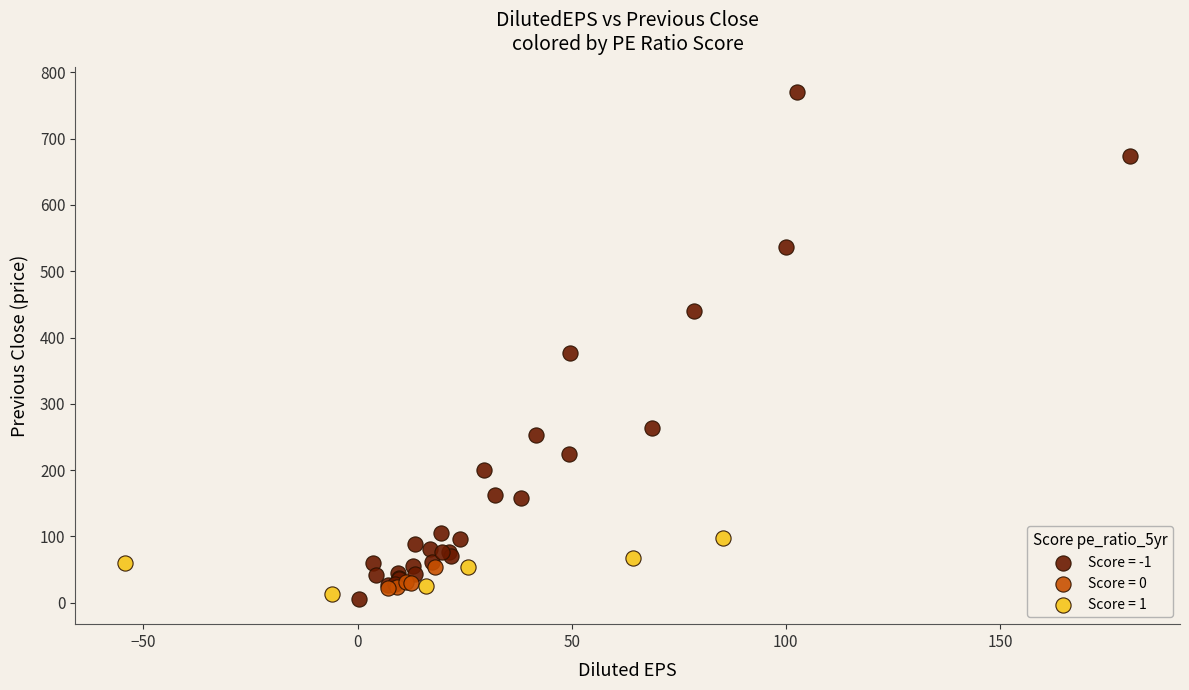

Which series contains the highest Y value?

Score = -1